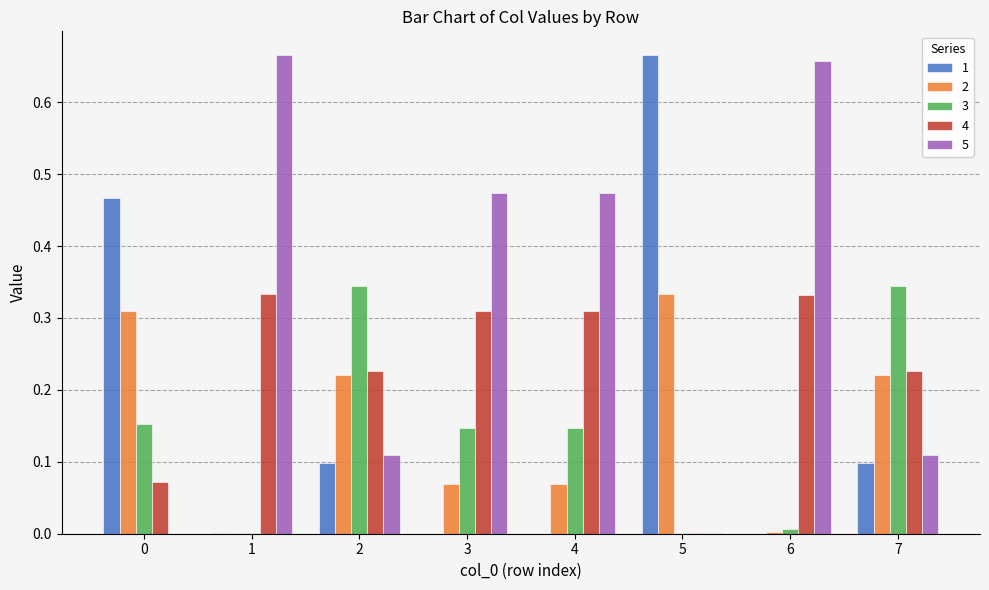

Is it true that 5 equals 0.1 at 7?

True